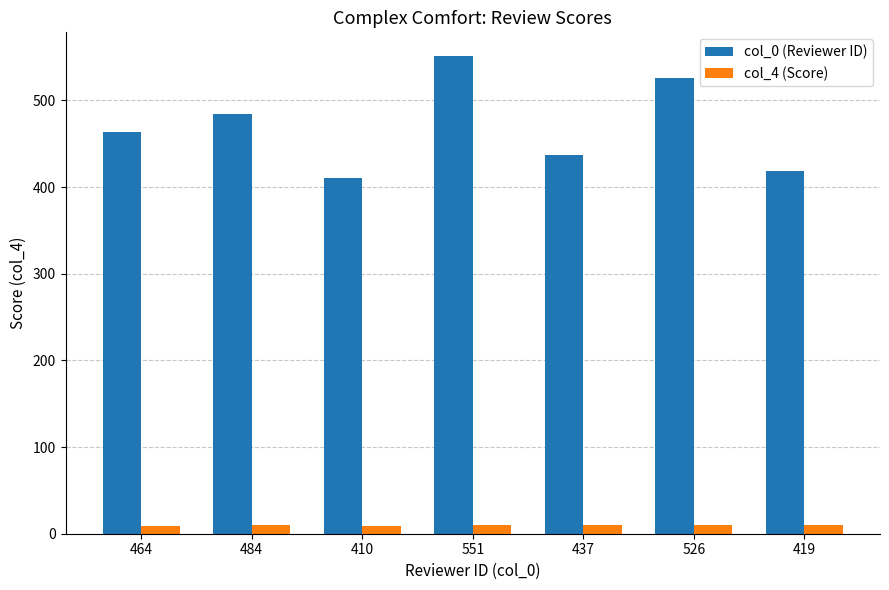

What is the lowest value of the col_4 (Score) series?

9.2